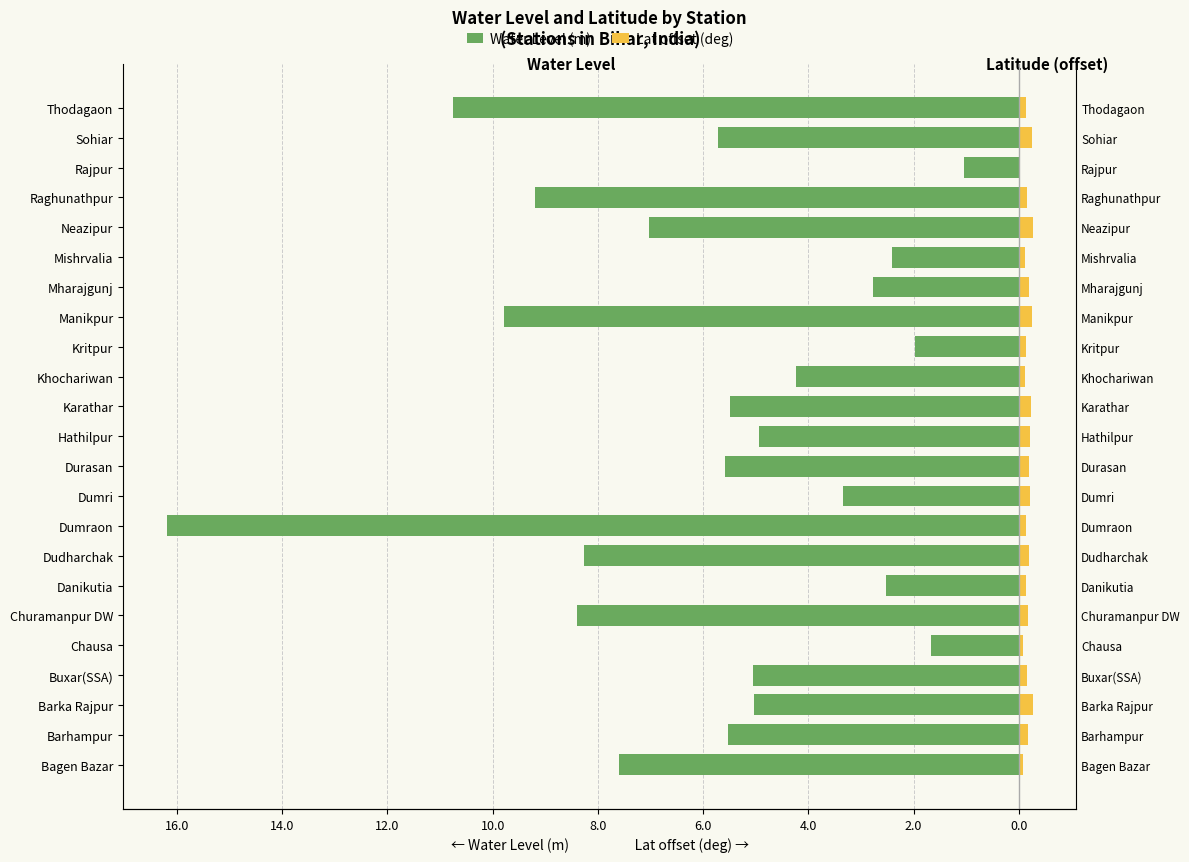

Count the number of categories in the chart.

23